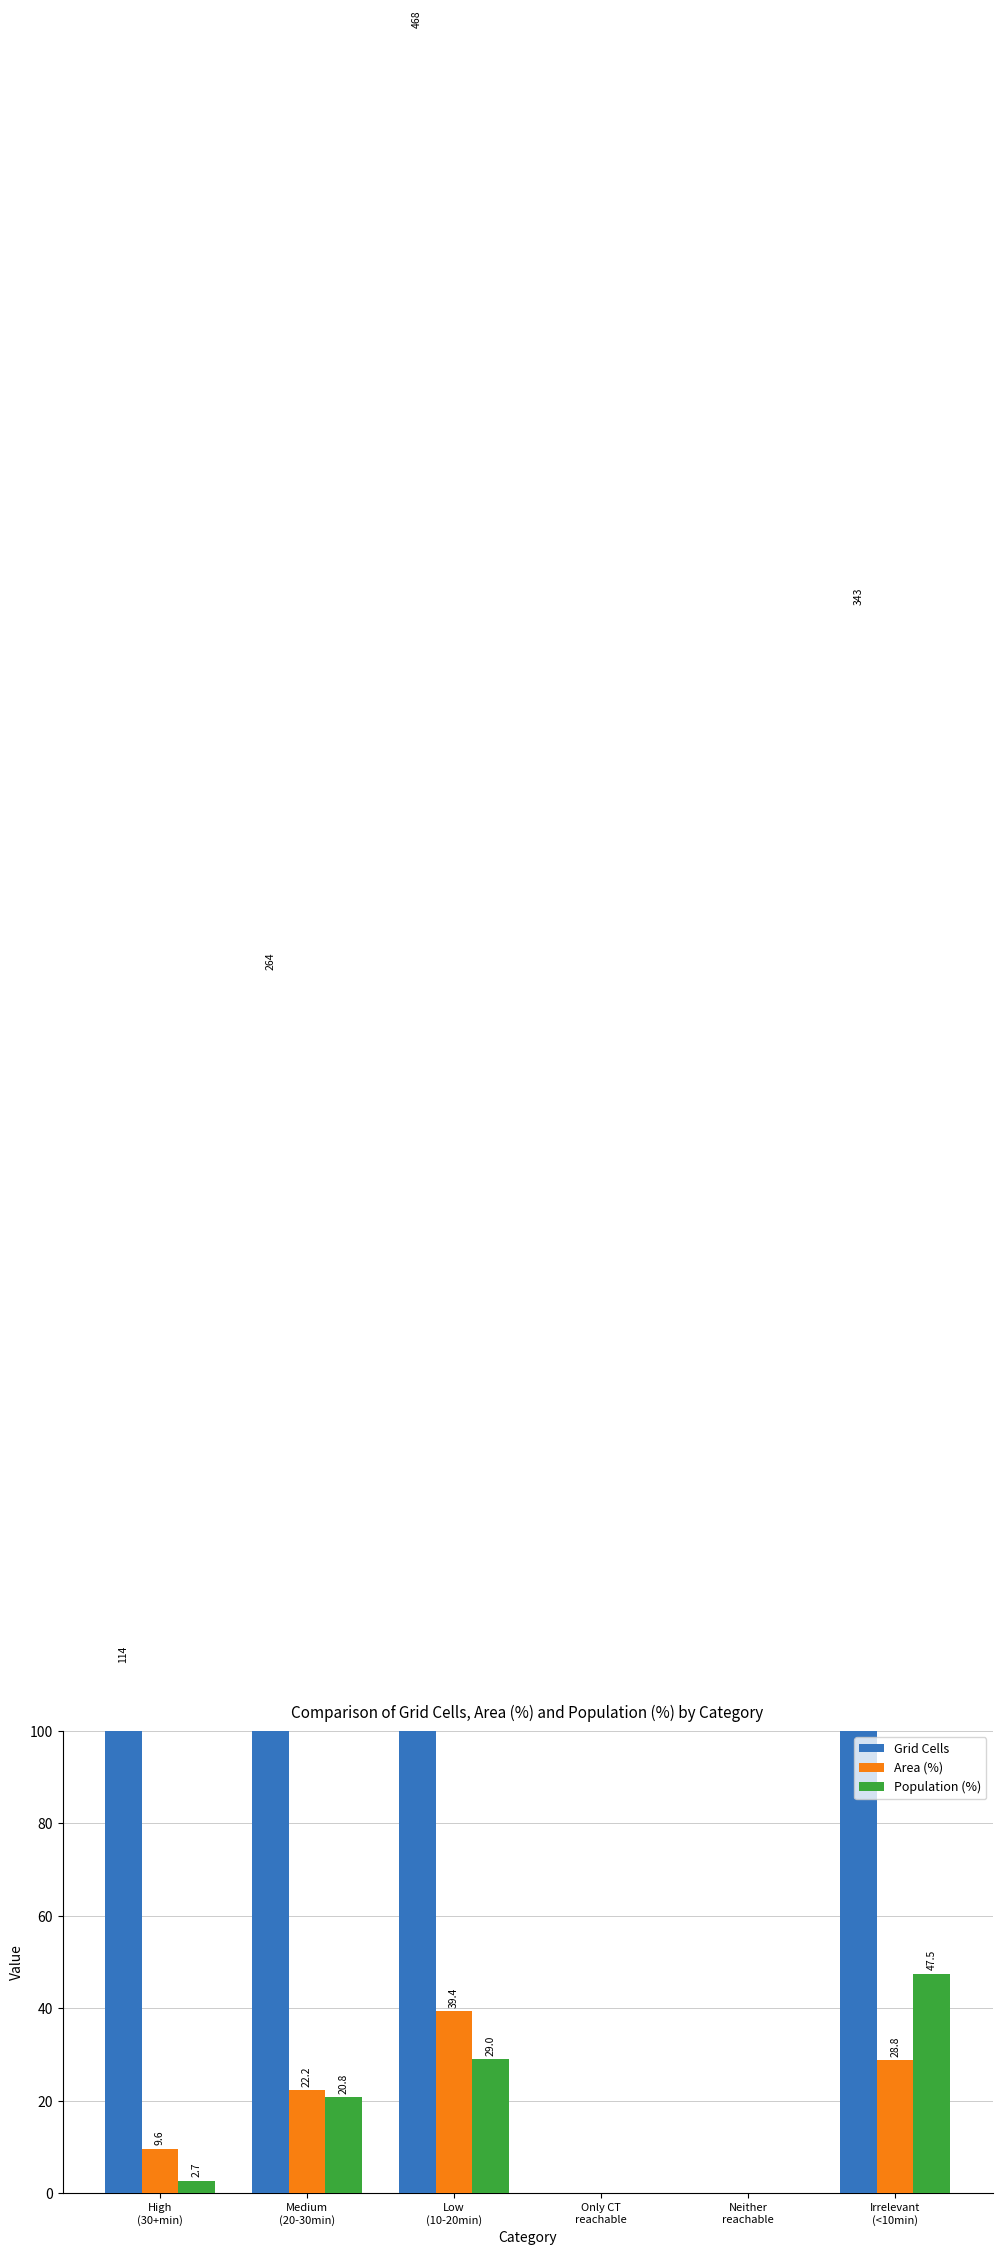

The Area (%) series shows 37.5 at Irrelevant
(<10min). True or false?

False